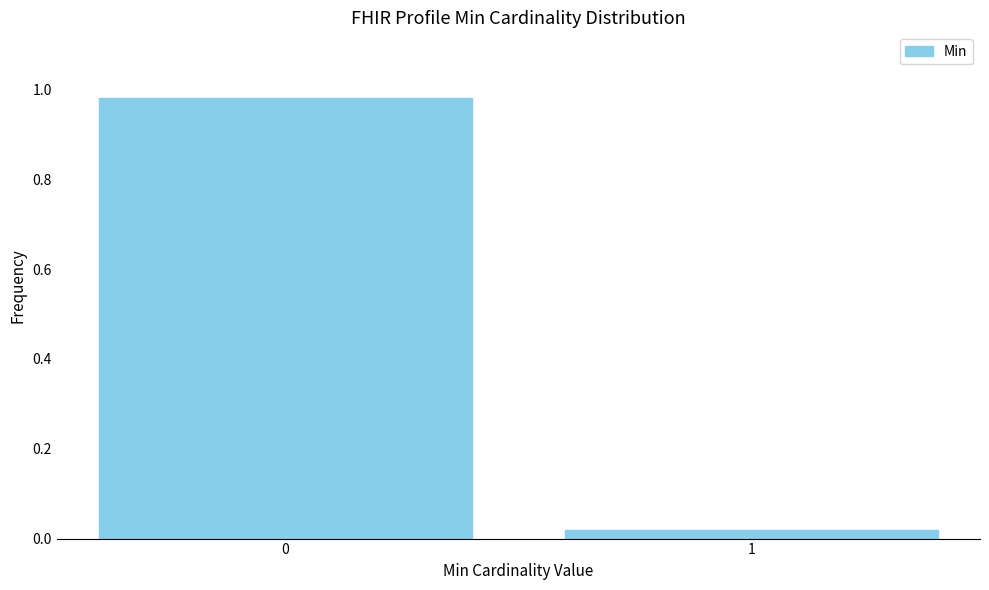

Is it true that the value at 0 is 0.3?

False